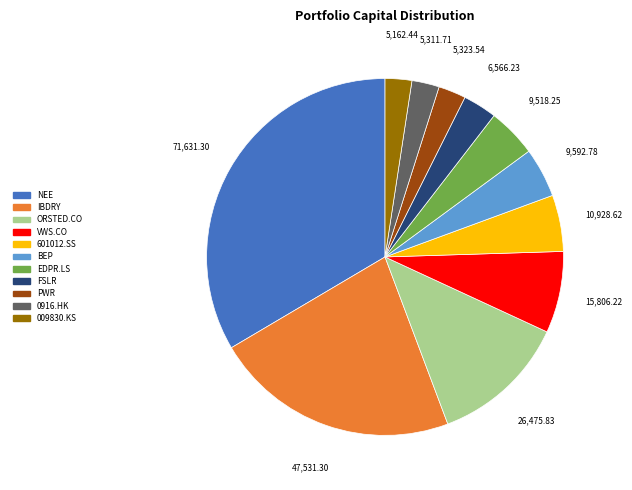

How many slices are in this pie chart?

11